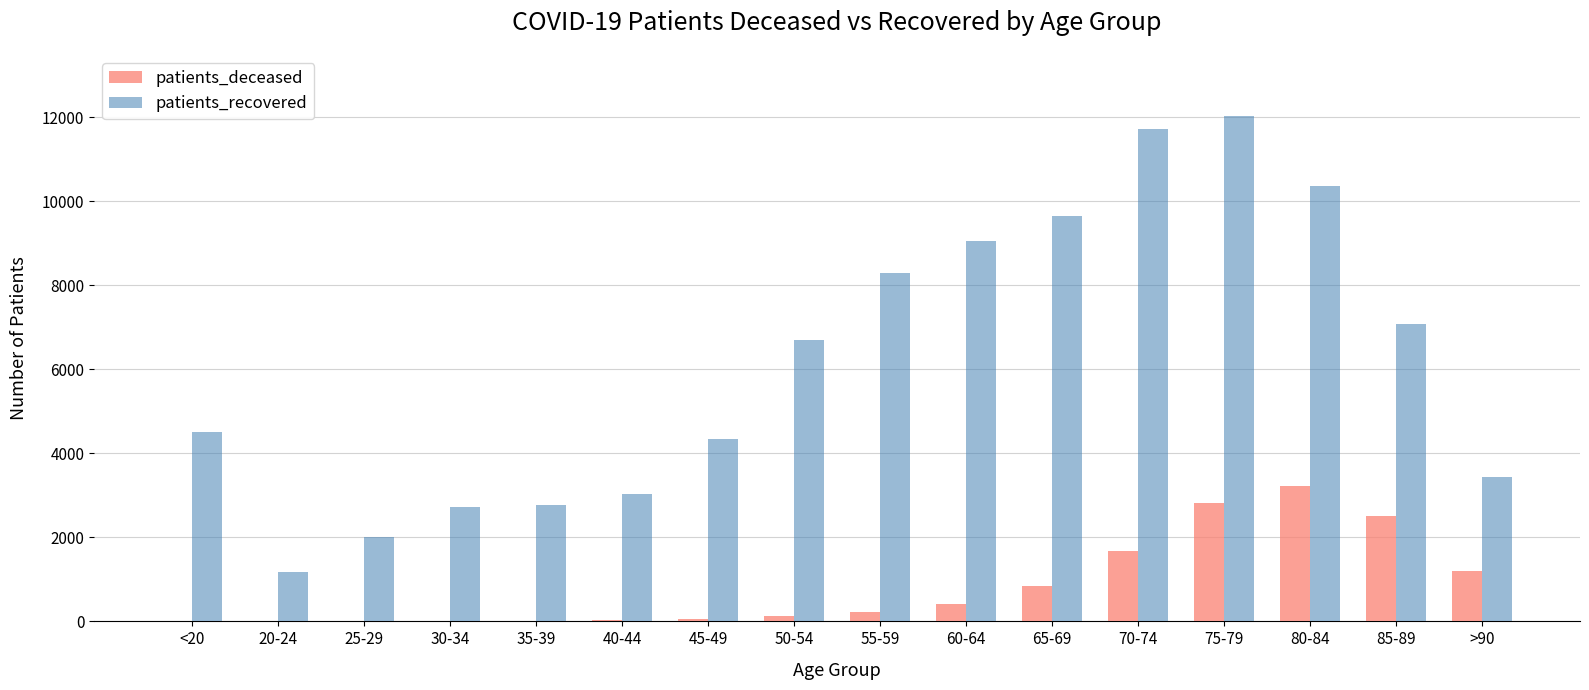

Which category has the highest value in the patients_deceased series?

80-84